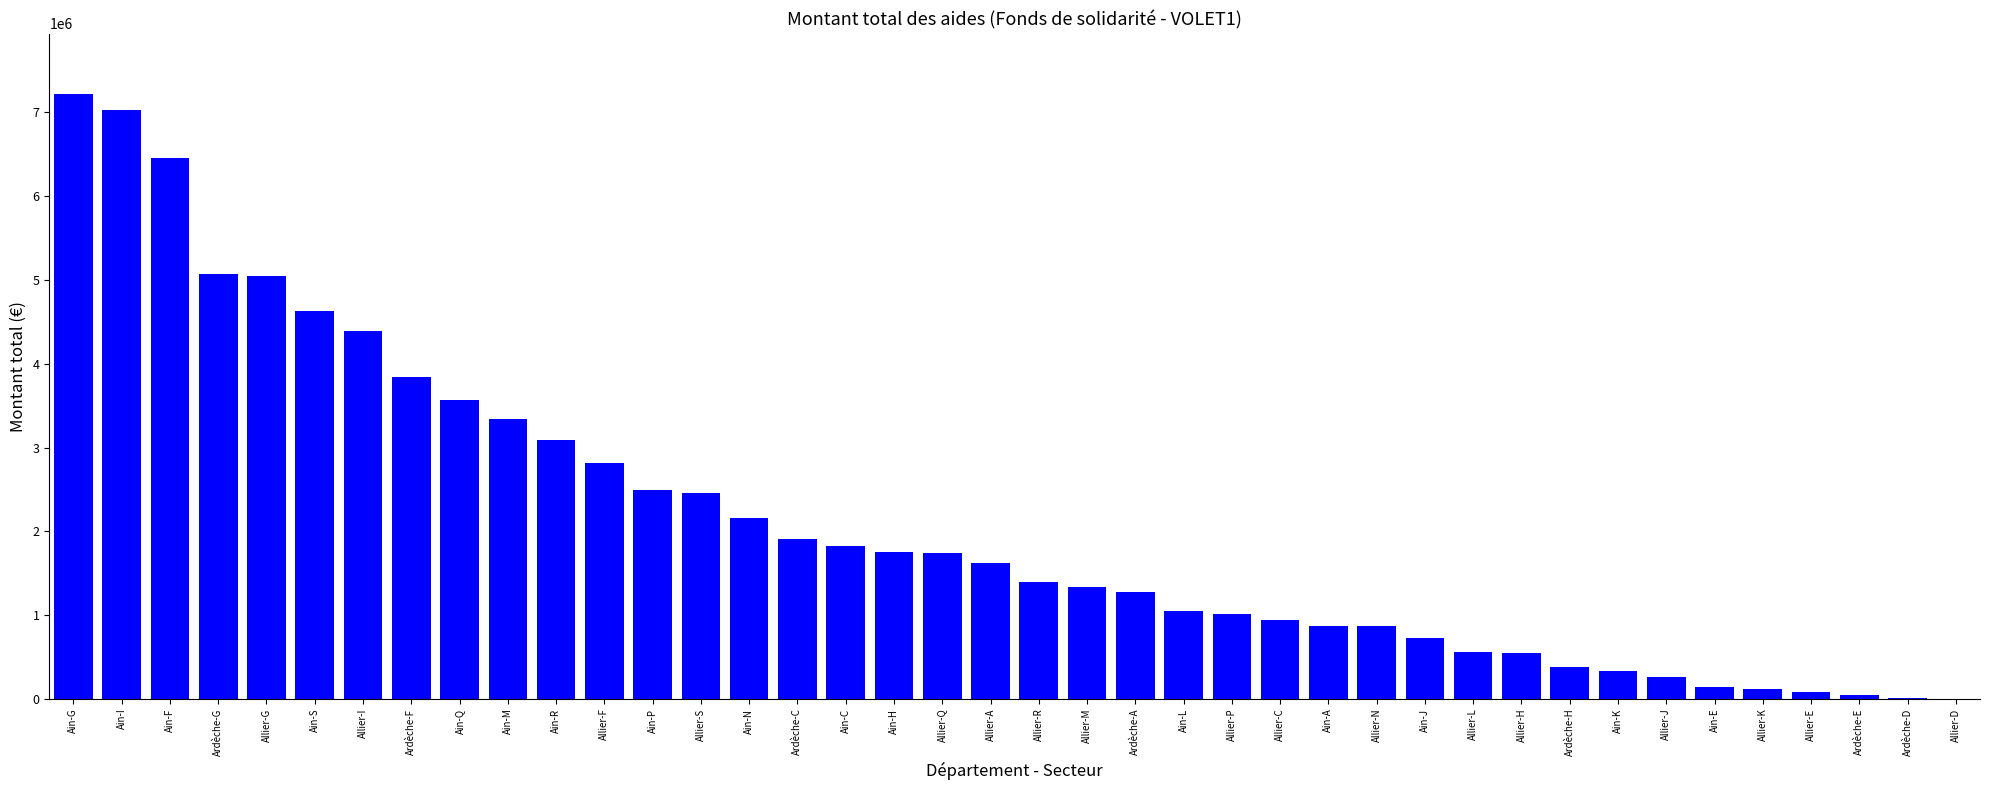

Are the bars horizontal?

No